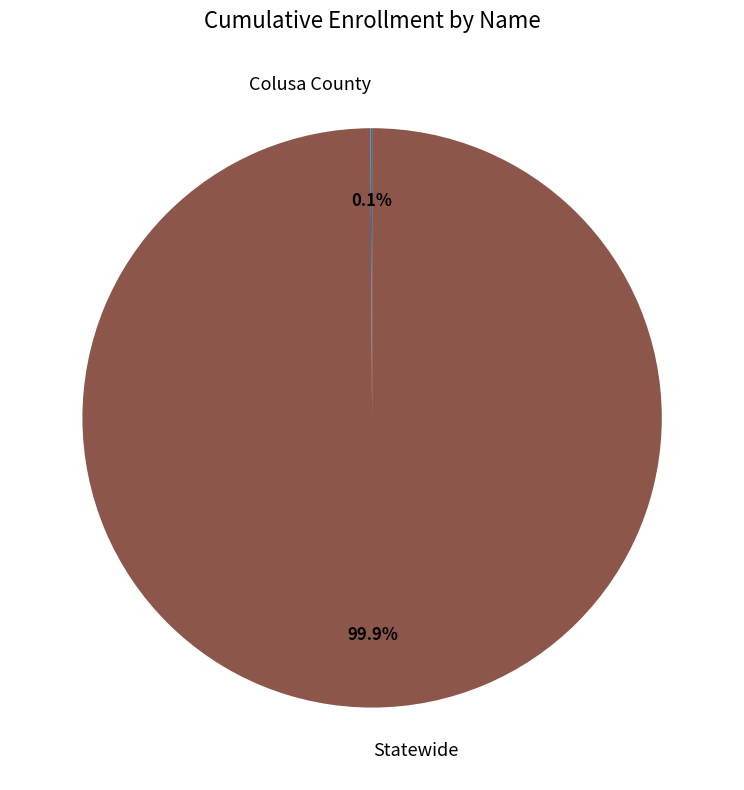

Is Statewide the majority of the pie?

Yes